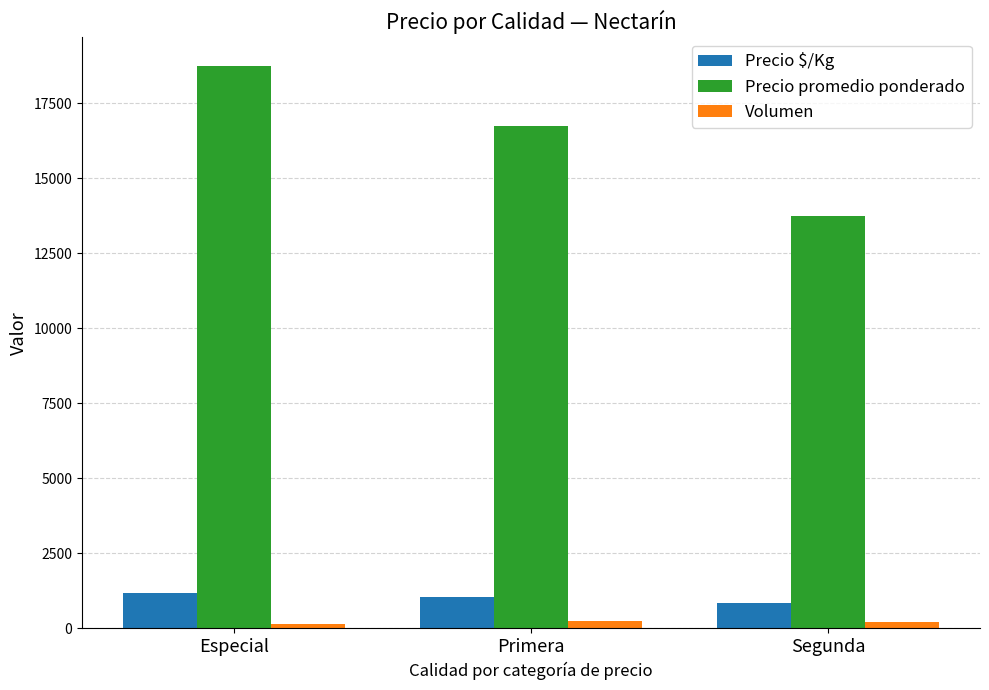

How many data points in Precio $/Kg are less than 1047?

1